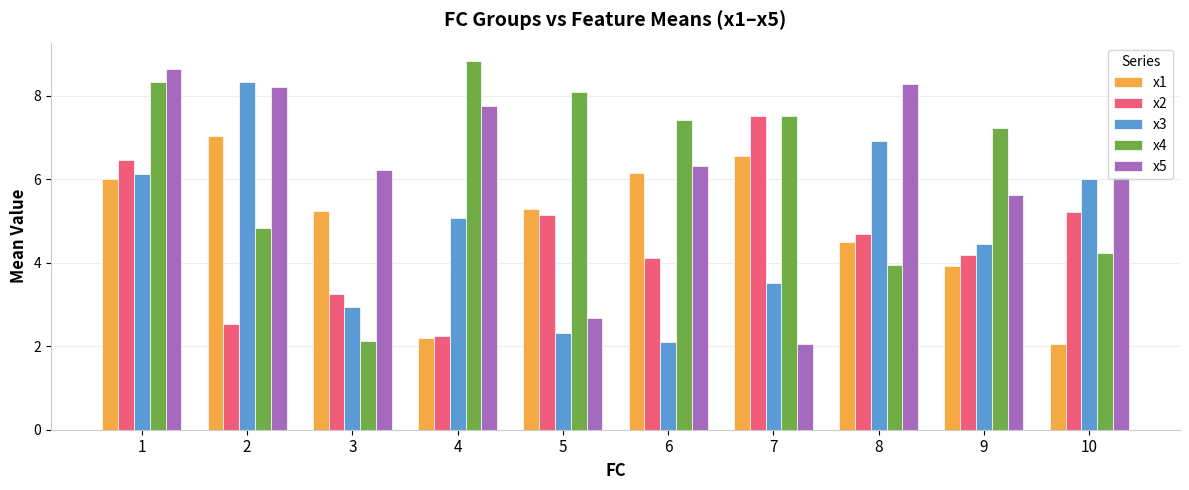

Which series has the largest range (max minus min)?

x4